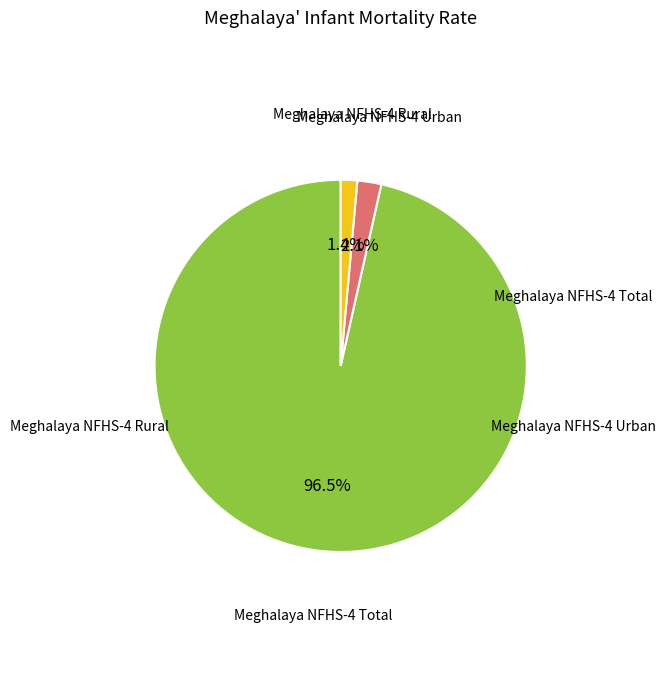

Is there a majority slice in this chart?

Yes